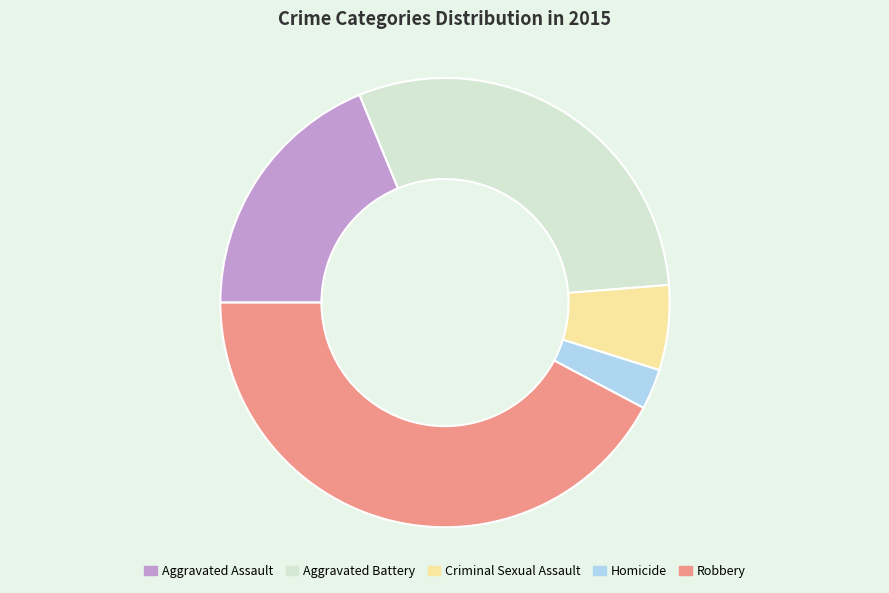

Does Criminal Sexual Assault account for over 50% of the chart?

No